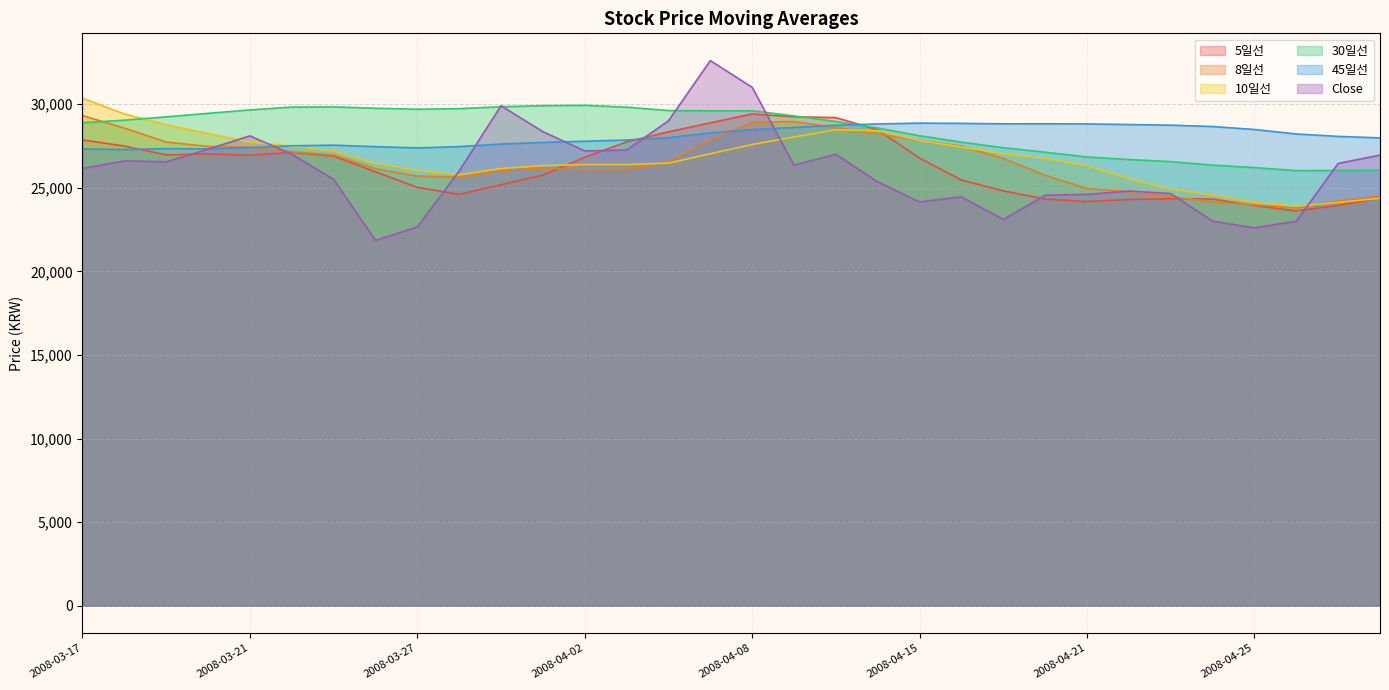

Reading left to right, list all the values displayed in this chart.

5일선: 2008-03-17=27860.0	2008-03-18=27490.0	2008-03-19=26960.0	2008-03-20=27020.0	2008-03-21=26940.0	2008-03-24=27110.0	2008-03-25=26890.0	2008-03-26=25950.0	2008-03-27=25020.0	2008-03-28=24600.0	2008-03-31=25180.0	2008-04-01=25750.0	2008-04-02=26820.0	2008-04-03=27740.0	2008-04-04=28340.0	2008-04-07=28880.0	2008-04-08=29410.0	2008-04-10=29240.0	2008-04-11=29190.0	2008-04-14=28460.0	2008-04-15=26770.0	2008-04-16=25460.0	2008-04-17=24810.0	2008-04-18=24320.0	2008-04-21=24170.0	2008-04-22=24300.0	2008-04-23=24340.0	2008-04-24=24320.0	2008-04-25=23930.0	2008-04-28=23610.0	2008-04-29=23940.0	2008-04-30=24400.0
8일선: 2008-03-17=29312.5	2008-03-18=28562.5	2008-03-19=27731.2	2008-03-20=27468.8	2008-03-21=27425.0	2008-03-24=27150.0	2008-03-25=26962.5	2008-03-26=26131.2	2008-03-27=25693.8	2008-03-28=25618.8	2008-03-31=26037.5	2008-04-01=26168.8	2008-04-02=26056.2	2008-04-03=26087.5	2008-04-04=26525.0	2008-04-07=27868.8	2008-04-08=28912.5	2008-04-10=28956.2	2008-04-11=28593.8	2008-04-14=28218.8	2008-04-15=27837.5	2008-04-16=27487.5	2008-04-17=26750.0	2008-04-18=25743.8	2008-04-21=24943.8	2008-04-22=24750.0	2008-04-23=24456.2	2008-04-24=24162.5	2008-04-25=23968.8	2008-04-28=23787.5	2008-04-29=24206.2	2008-04-30=24506.2
10일선: 2008-03-17=30350.0	2008-03-18=29410.0	2008-03-19=28765.0	2008-03-20=28235.0	2008-03-21=27725.0	2008-03-24=27485.0	2008-03-25=27190.0	2008-03-26=26455.0	2008-03-27=26020.0	2008-03-28=25770.0	2008-03-31=26145.0	2008-04-01=26320.0	2008-04-02=26385.0	2008-04-03=26380.0	2008-04-04=26470.0	2008-04-07=27030.0	2008-04-08=27580.0	2008-04-10=28030.0	2008-04-11=28465.0	2008-04-14=28400.0	2008-04-15=27825.0	2008-04-16=27435.0	2008-04-17=27025.0	2008-04-18=26755.0	2008-04-21=26315.0	2008-04-22=25535.0	2008-04-23=24900.0	2008-04-24=24565.0	2008-04-25=24125.0	2008-04-28=23890.0	2008-04-29=24120.0	2008-04-30=24370.0
30일선: 2008-03-17=28883.3	2008-03-18=29036.7	2008-03-19=29235.0	2008-03-20=29445.0	2008-03-21=29650.0	2008-03-24=29820.0	2008-03-25=29831.7	2008-03-26=29750.0	2008-03-27=29691.7	2008-03-28=29726.7	2008-03-31=29840.0	2008-04-01=29905.0	2008-04-02=29925.0	2008-04-03=29815.0	2008-04-04=29611.7	2008-04-07=29598.3	2008-04-08=29600.0	2008-04-10=29293.3	2008-04-11=28956.7	2008-04-14=28568.3	2008-04-15=28106.7	2008-04-16=27721.7	2008-04-17=27391.7	2008-04-18=27123.3	2008-04-21=26836.7	2008-04-22=26683.3	2008-04-23=26556.7	2008-04-24=26350.0	2008-04-25=26203.3	2008-04-28=26020.0	2008-04-29=26030.0	2008-04-30=26041.7
45일선: 2008-03-17=27315.6	2008-03-18=27283.3	2008-03-19=27335.6	2008-03-20=27324.4	2008-03-21=27398.9	2008-03-24=27506.7	2008-03-25=27544.4	2008-03-26=27454.4	2008-03-27=27380.0	2008-03-28=27455.6	2008-03-31=27611.1	2008-04-01=27707.8	2008-04-02=27777.8	2008-04-03=27852.2	2008-04-04=27992.2	2008-04-07=28274.4	2008-04-08=28474.4	2008-04-10=28602.2	2008-04-11=28735.6	2008-04-14=28811.1	2008-04-15=28861.1	2008-04-16=28845.6	2008-04-17=28818.9	2008-04-18=28822.2	2008-04-21=28814.4	2008-04-22=28776.7	2008-04-23=28737.8	2008-04-24=28657.8	2008-04-25=28481.1	2008-04-28=28212.2	2008-04-29=28066.7	2008-04-30=27977.8
Close: 2008-03-17=26150.0	2008-03-18=26600.0	2008-03-19=26550.0	2008-03-20=27300.0	2008-03-21=28100.0	2008-03-24=27000.0	2008-03-25=25500.0	2008-03-26=21850.0	2008-03-27=22650.0	2008-03-28=26000.0	2008-03-31=29900.0	2008-04-01=28350.0	2008-04-02=27200.0	2008-04-03=27250.0	2008-04-04=29000.0	2008-04-07=32600.0	2008-04-08=31000.0	2008-04-10=26350.0	2008-04-11=27000.0	2008-04-14=25350.0	2008-04-15=24150.0	2008-04-16=24450.0	2008-04-17=23100.0	2008-04-18=24550.0	2008-04-21=24600.0	2008-04-22=24800.0	2008-04-23=24650.0	2008-04-24=23000.0	2008-04-25=22600.0	2008-04-28=23000.0	2008-04-29=26450.0	2008-04-30=26950.0